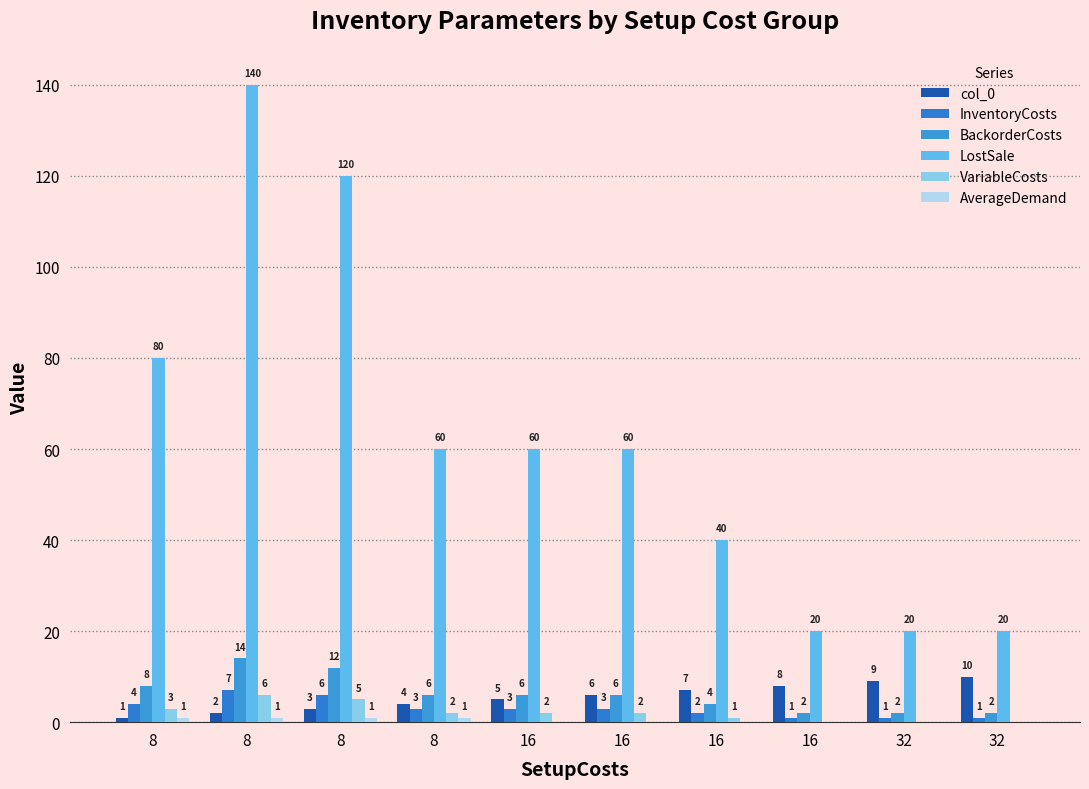

At which label does col_0 reach its peak?

32